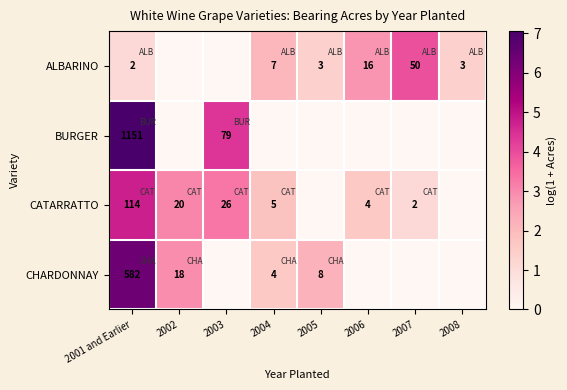

The value of ALBARINO at 2004 is 7. True or false?

True